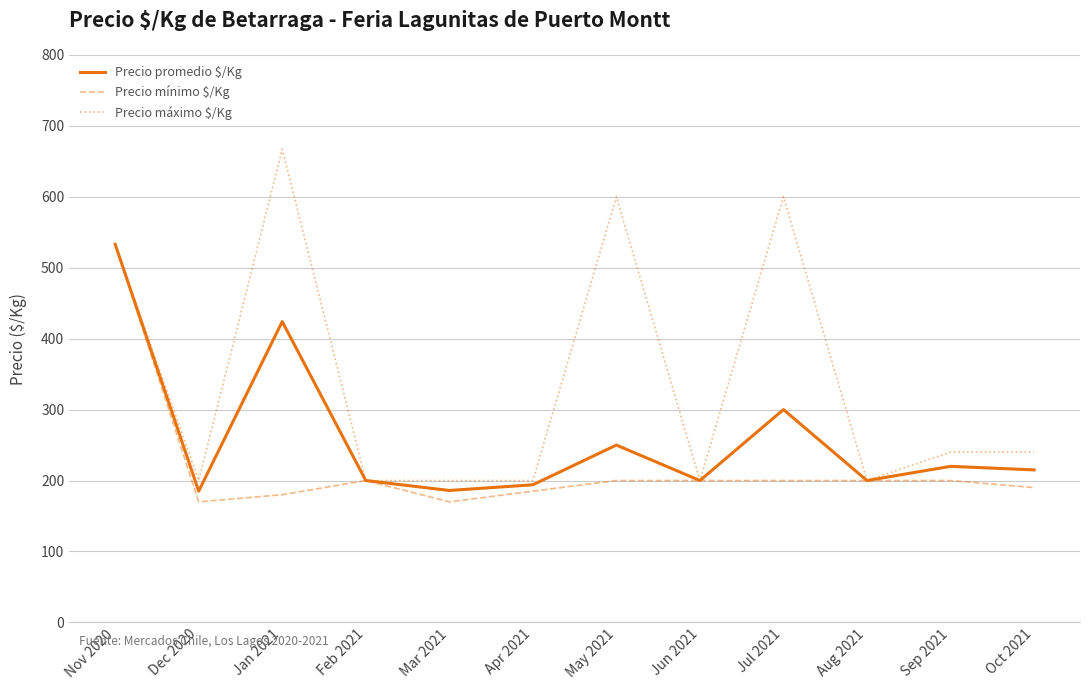

True or false: Precio promedio $/Kg has a value of 378 at May 2021.

False